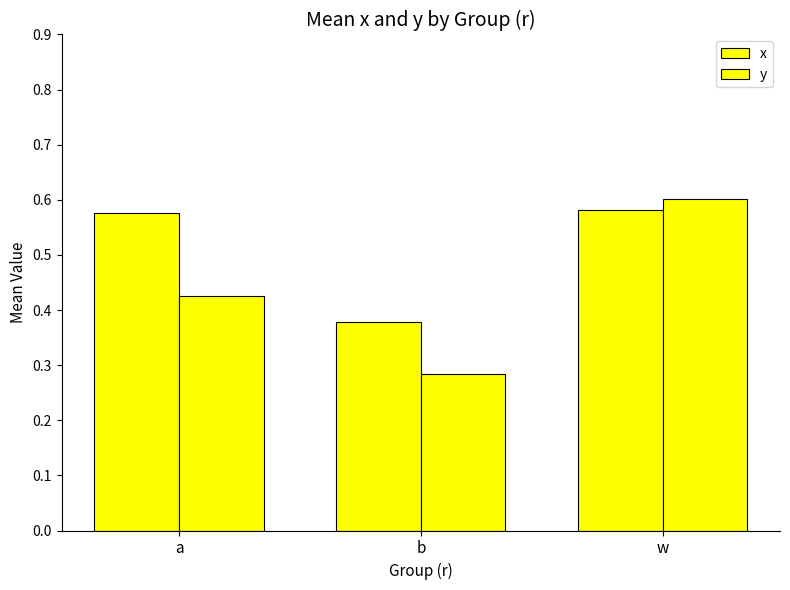

Does the chart contain any negative values?

No